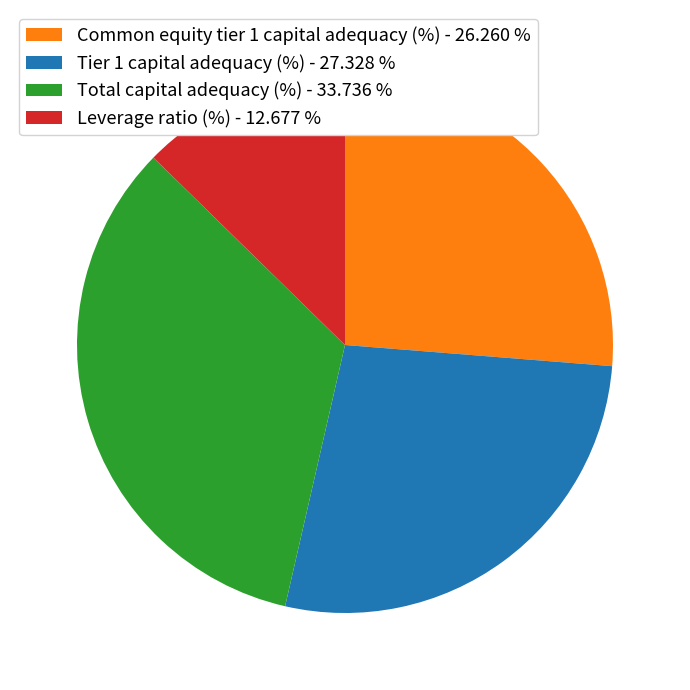

How many segments does this pie chart have?

4